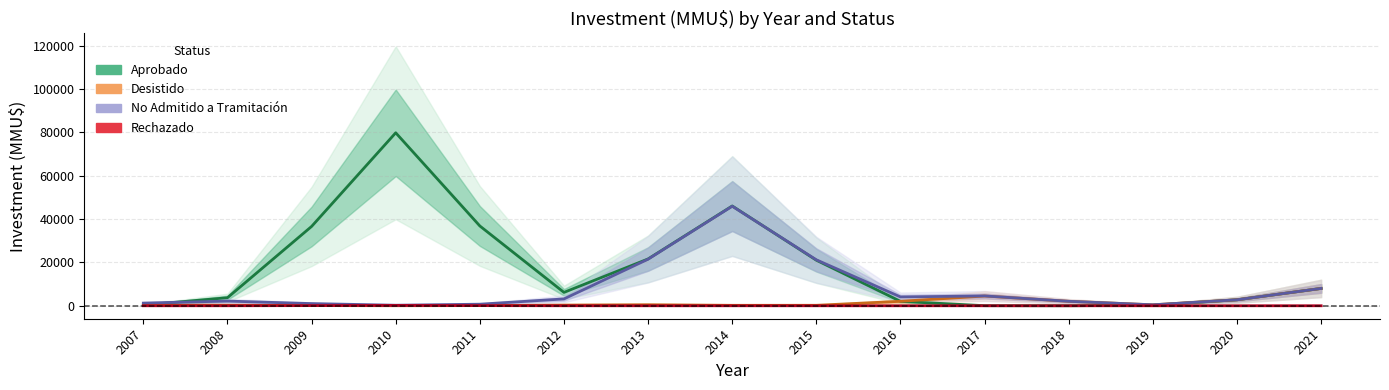

Which series has the largest total across all categories?

Aprobado